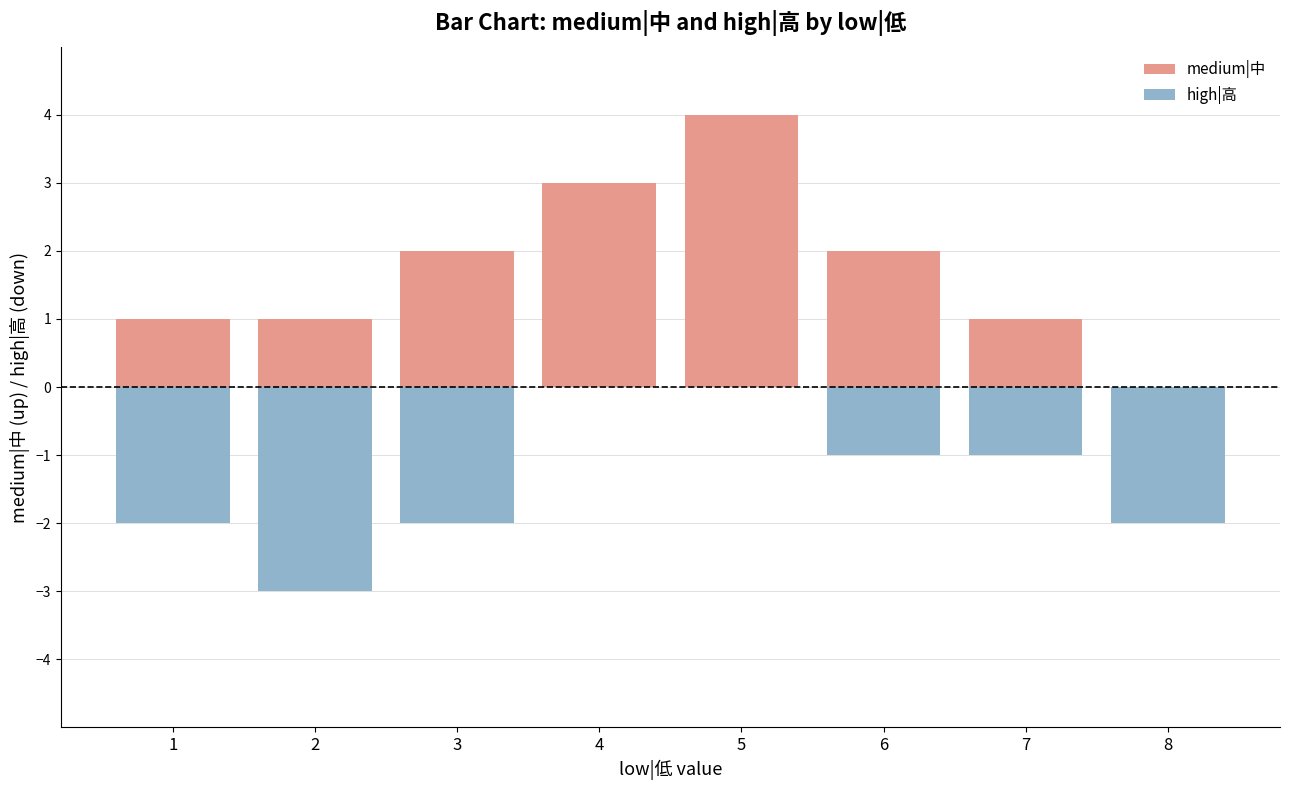

What is the maximum value shown in the chart?

4